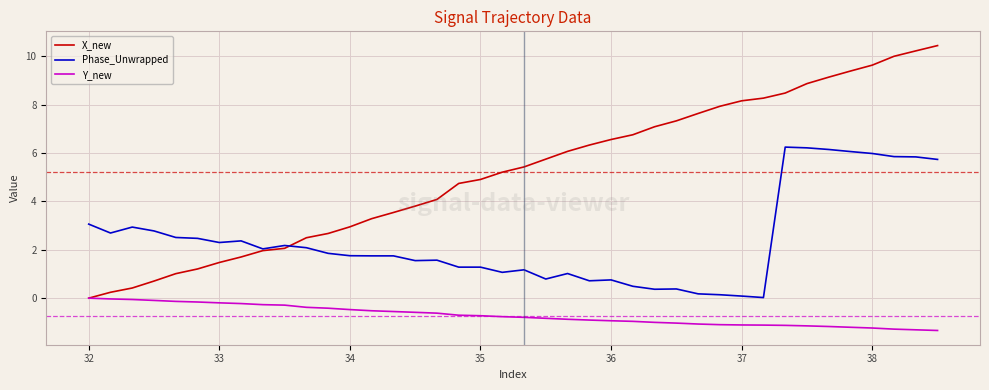

Rank the series by their average value, from highest to lowest.

X_new, Phase_Unwrapped, Y_new